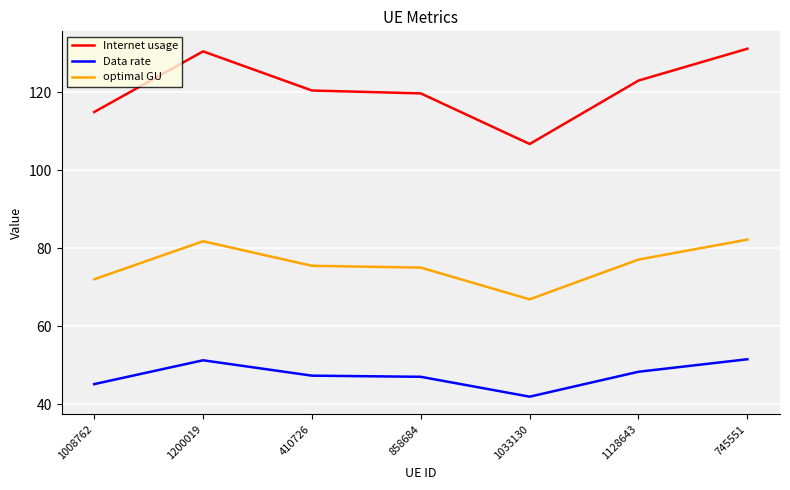

What is the difference between the highest and lowest values at 1128643?

74.7